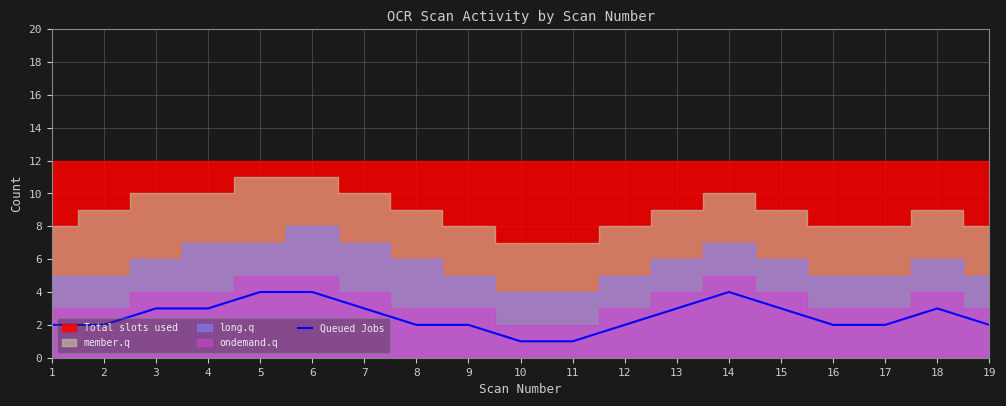

At which category does the chart reach its peak across all series?

5